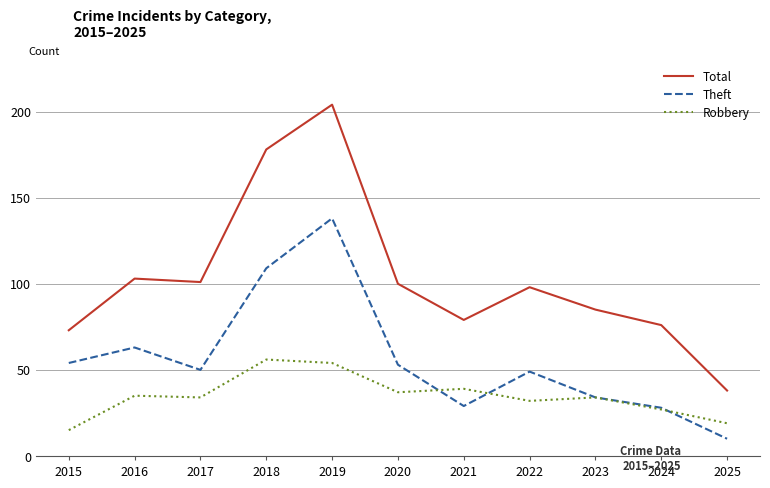

True or false: Total and Theft intersect in this chart.

False